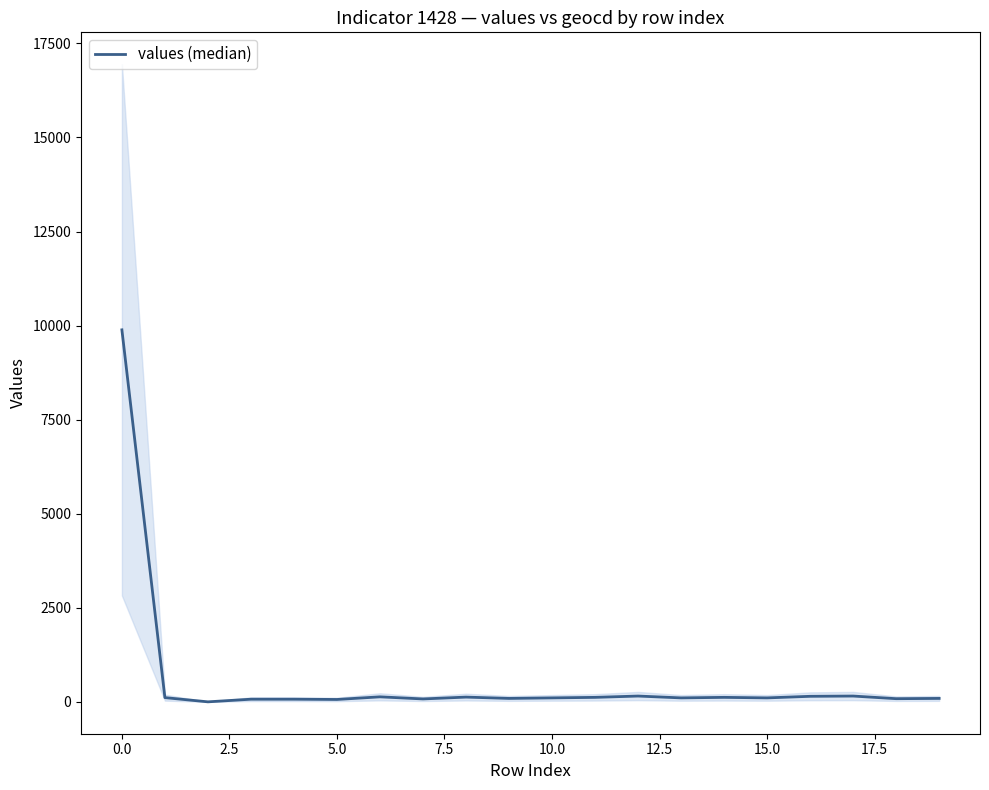

Between 16 and 10.0, which is larger?

16